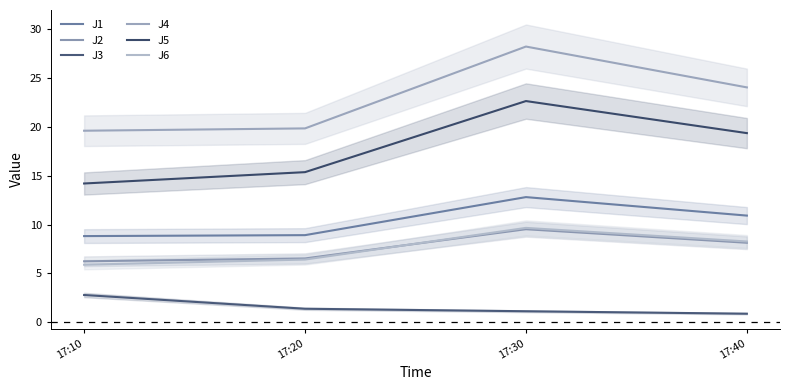

Which series has the largest total across all categories?

J4